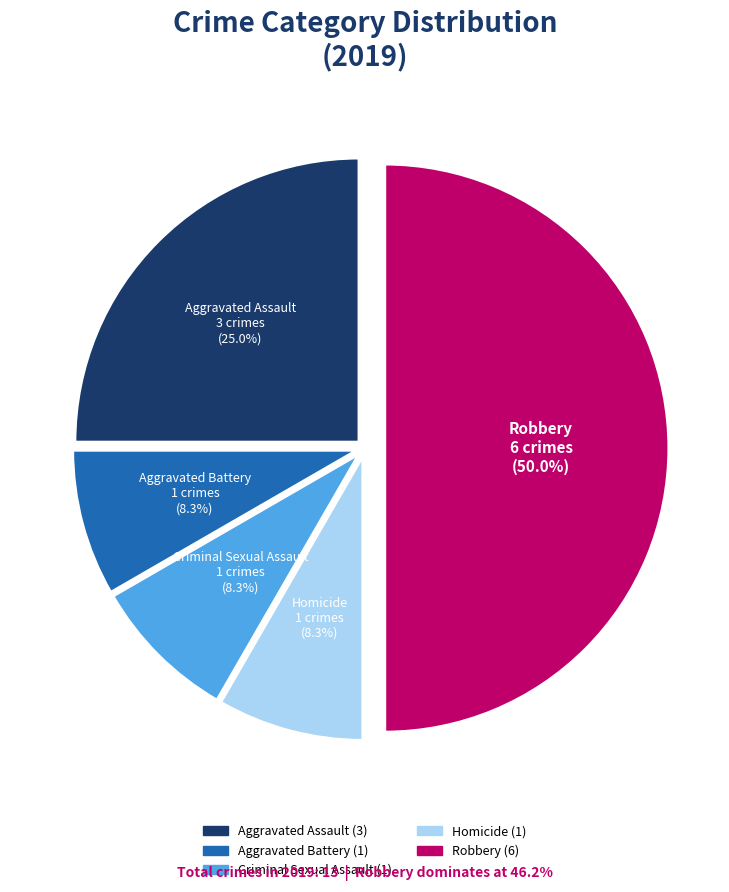

Which slice is the largest?

Robbery